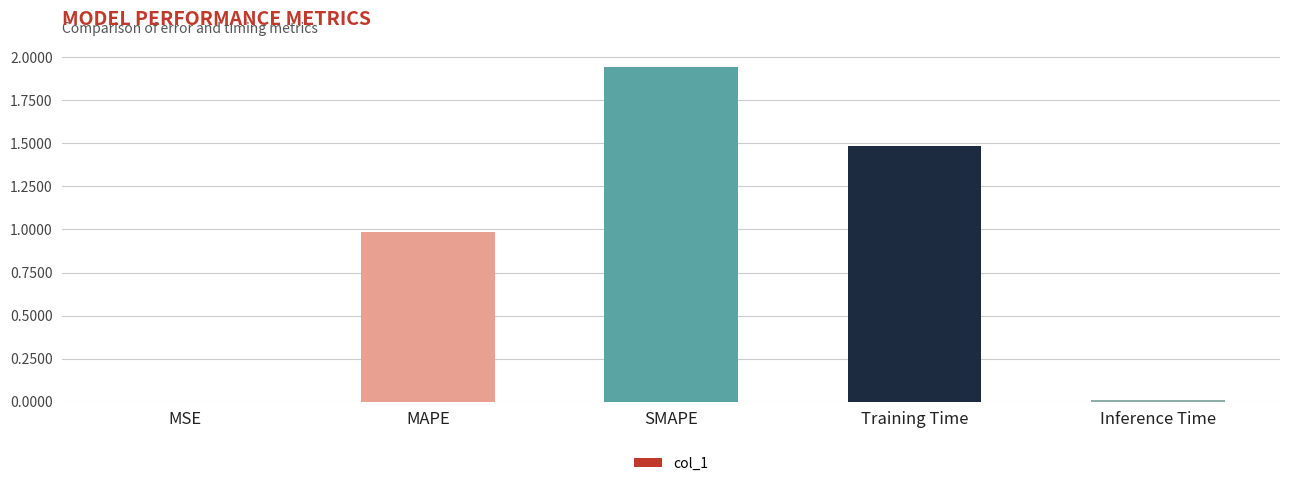

Count the number of data series in this chart.

1